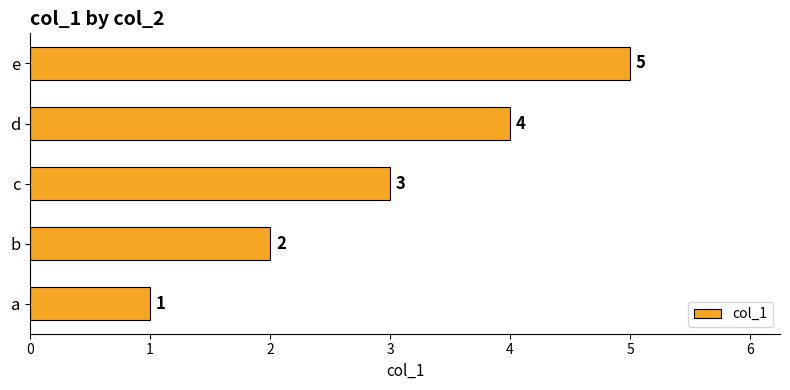

True or false: the data shows 5 at c.

False